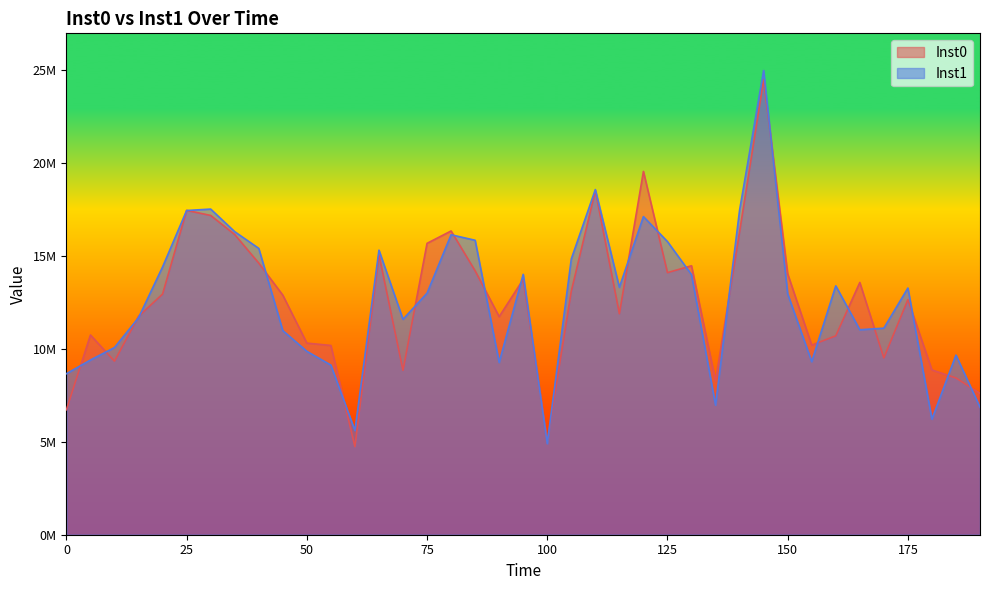

Reading right to left, list all the values displayed in this chart.

Inst0: 190=7603893	185=8434817	180=8867072	175=12653644	170=9514874	165=13575392	160=10703548	155=10204648	150=14040706	145=24494360	140=16304703	135=8274601	130=14474083	125=14104942	120=19552374	115=11891132	110=18519727	105=13106569	100=5023222	95=13741367	90=11735725	85=14203170	80=16346665	75=15681535	70=8844670	65=15055321	60=4738904	55=10184921	50=10311740	45=12894980	40=14617831	35=16155434	30=17182952	25=17455289	20=12951848	15=11752785	10=9340555	5=10747856	0=6723913
Inst1: 190=6861504	185=9665402	180=6220659	175=13274667	170=11115886	165=11030656	160=13392594	155=9314289	150=12962633	145=24983983	140=17466053	135=6973204	130=13997357	125=15775293	120=17121429	115=13313905	110=18575552	105=14839317	100=4902619	95=14012444	90=9270516	85=15846350	80=16142764	75=13000474	70=11592121	65=15313799	60=5608862	55=9129719	50=9869416	45=10986974	40=15409360	35=16308276	30=17525357	25=17447252	20=14412418	15=11676365	10=10072546	5=9402513	0=8665208